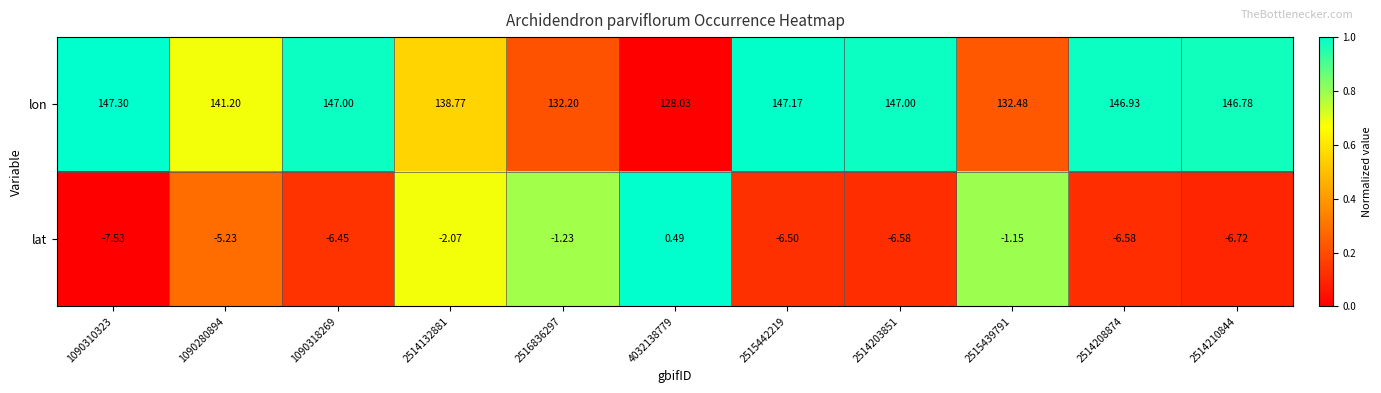

At how many categories does at least one series exceed 0?

11